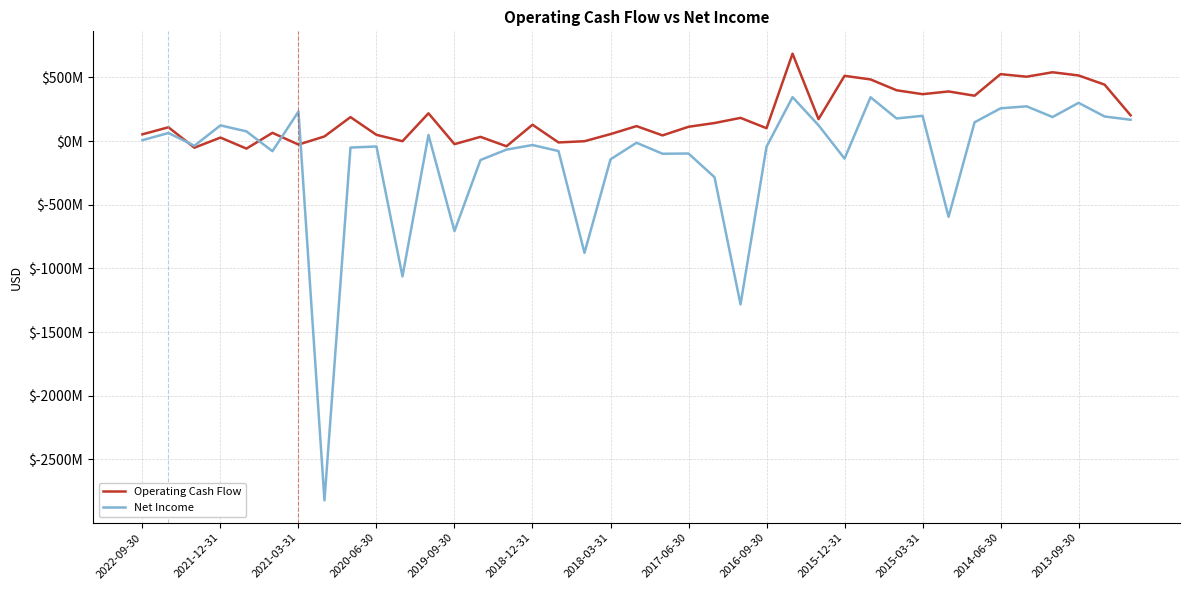

What are all the series names shown in the legend?

Operating Cash Flow, Net Income